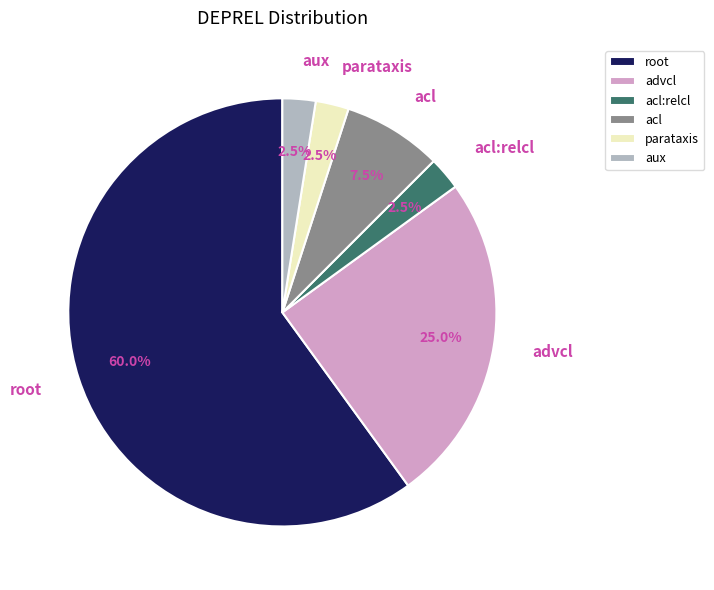

How many segments does this pie chart have?

6